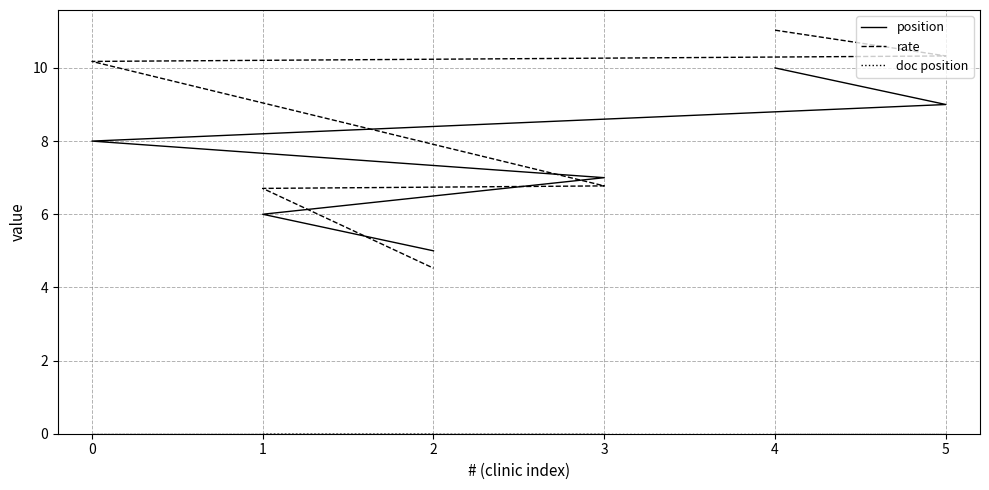

How many data points does each series have?

6